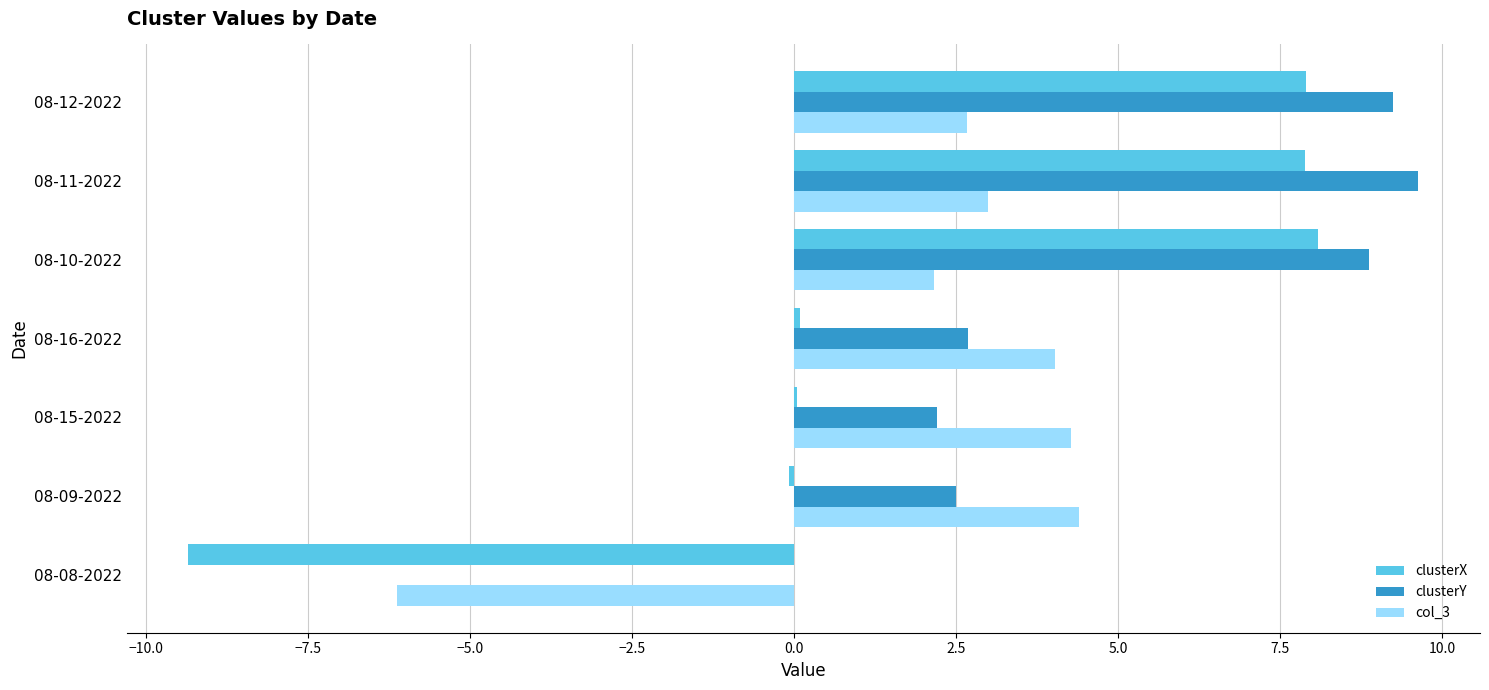

Which series changed the most between 08-08-2022 and 08-11-2022?

clusterX